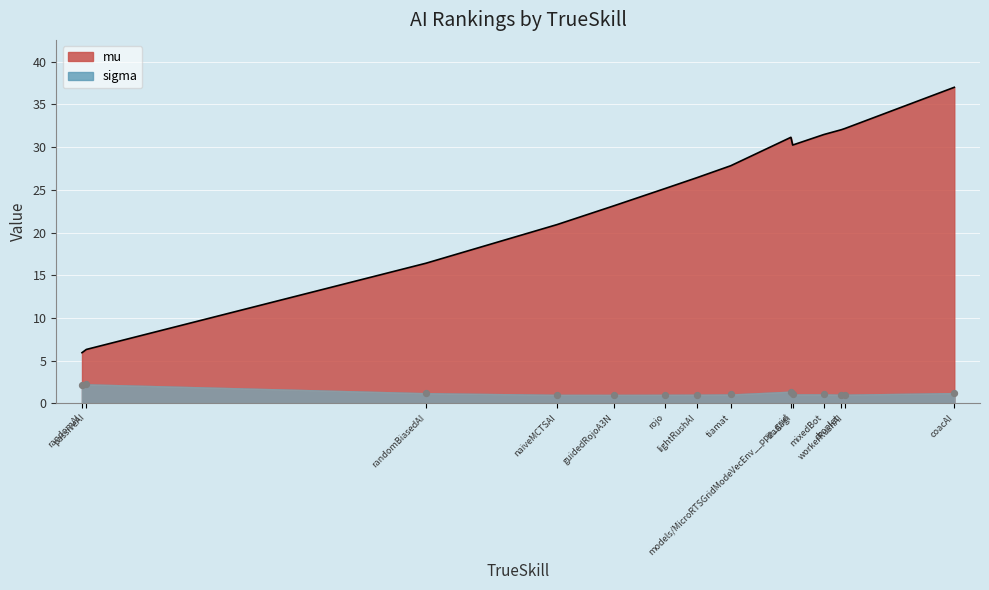

Which series has the largest total across all categories?

mu